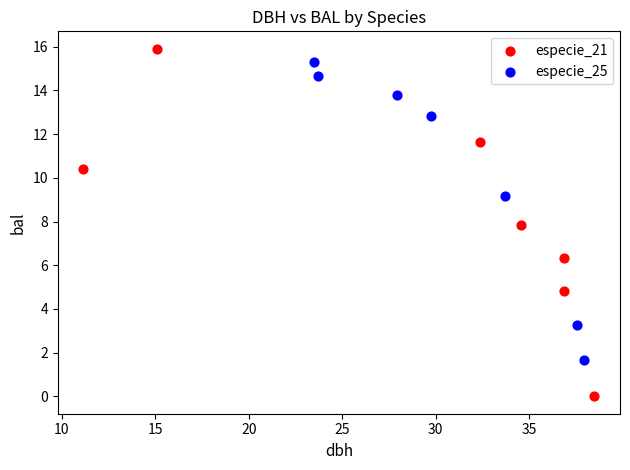

Which series reaches the minimum Y coordinate?

especie_21